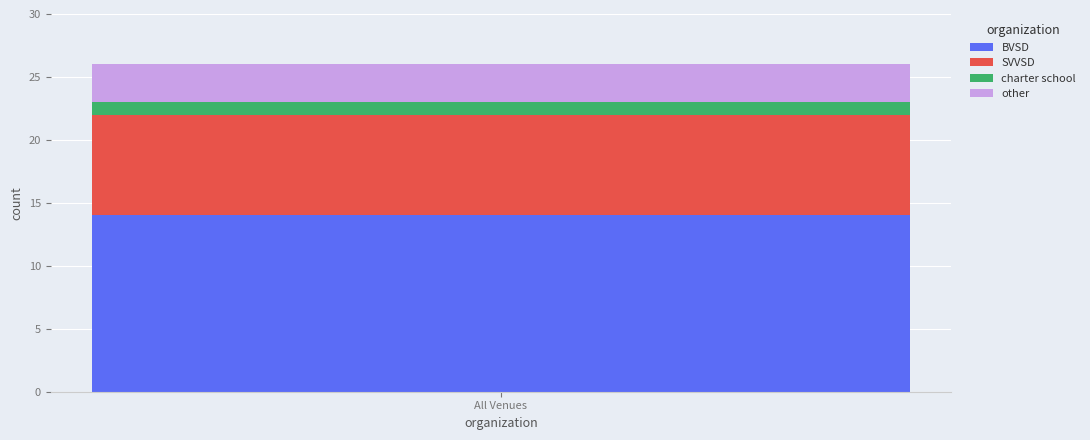

What is the lowest value of the BVSD series?

14